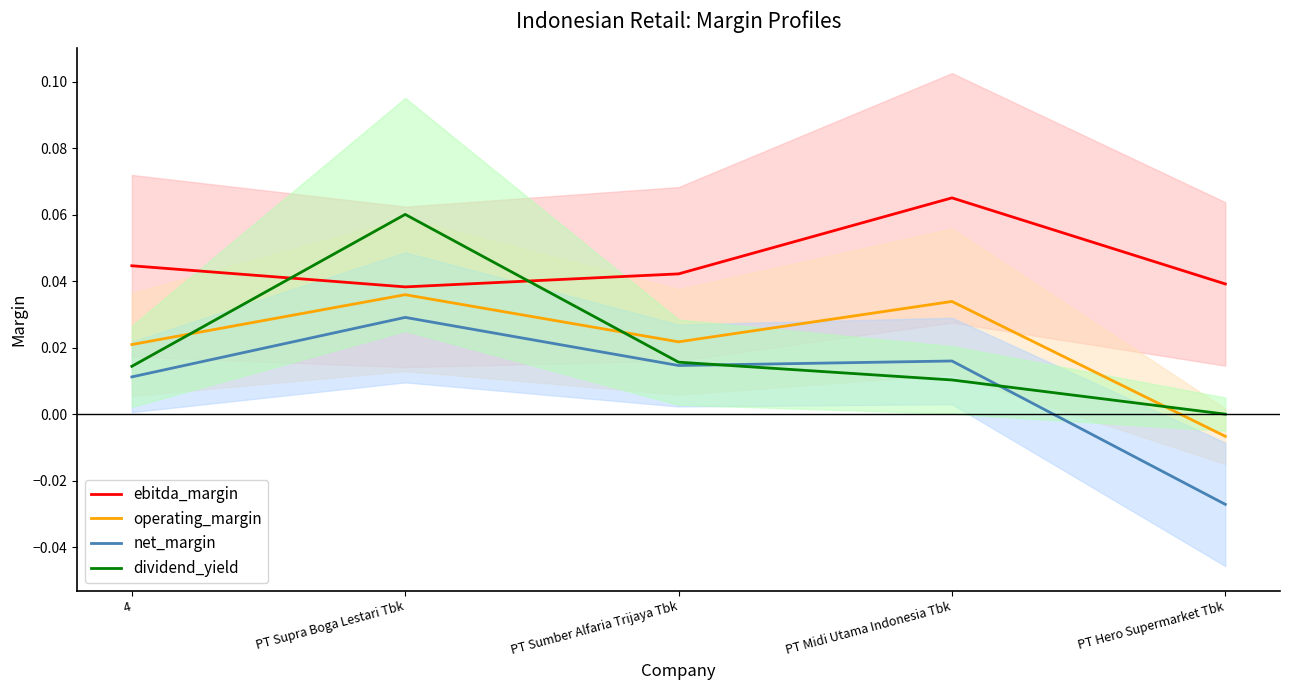

Between 4 and PT Midi Utama Indonesia Tbk, which series saw the biggest shift?

ebitda_margin